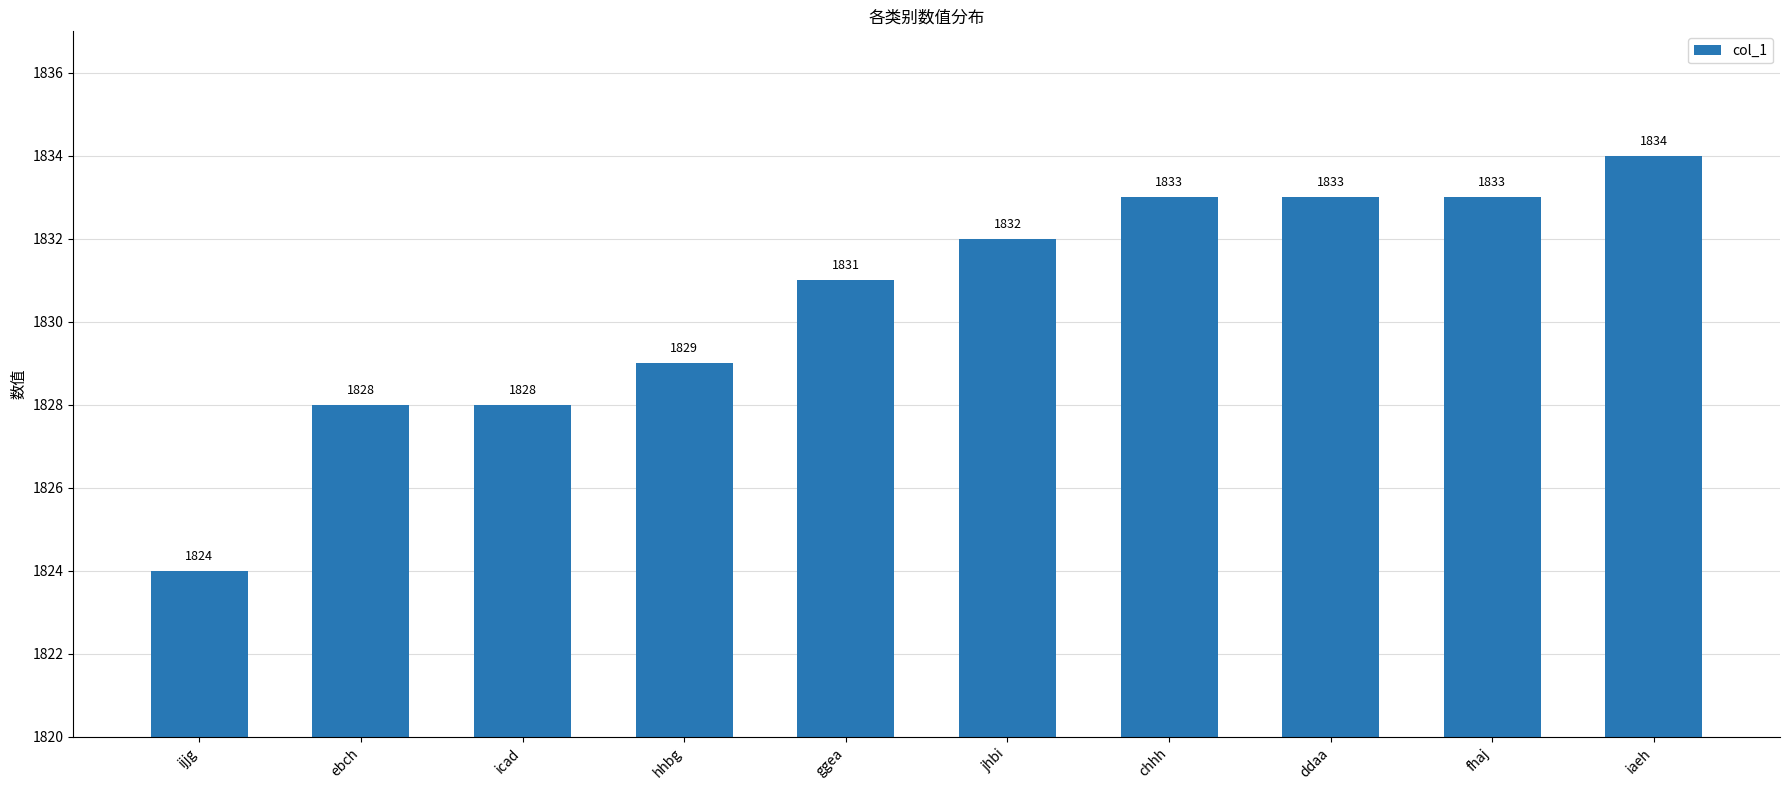

Reading left to right, list all the values displayed in this chart.

ijjg=1824	ebch=1828	icad=1828	hhbg=1829	ggea=1831	jhbi=1832	chhh=1833	ddaa=1833	fhaj=1833	iaeh=1834